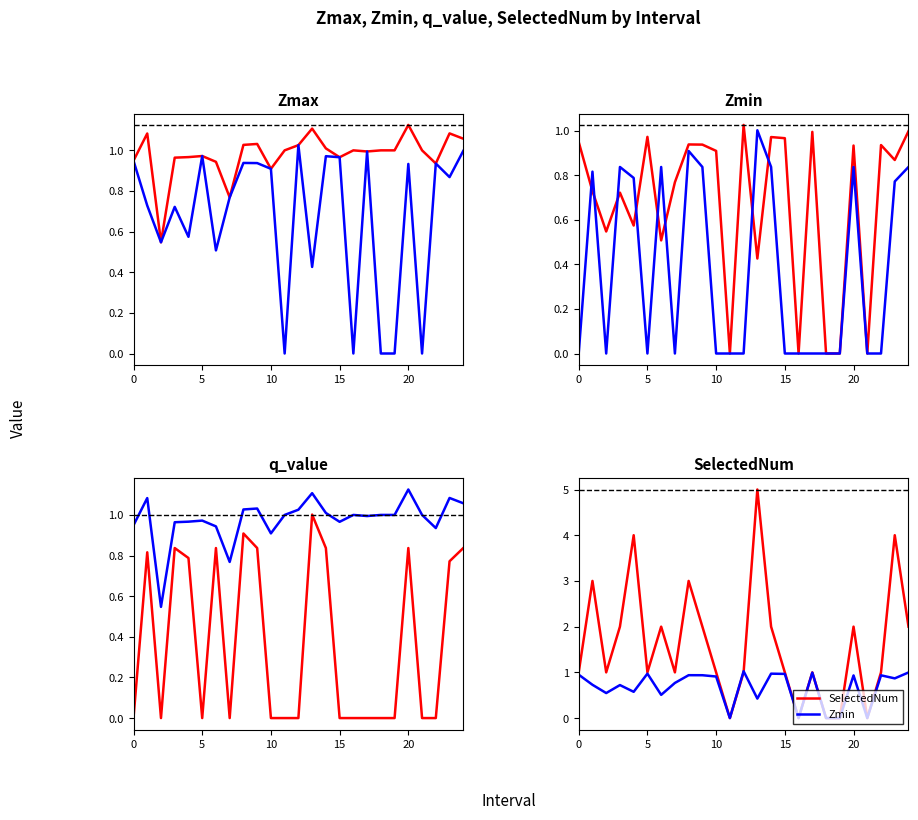

How many data points does each series have?

25